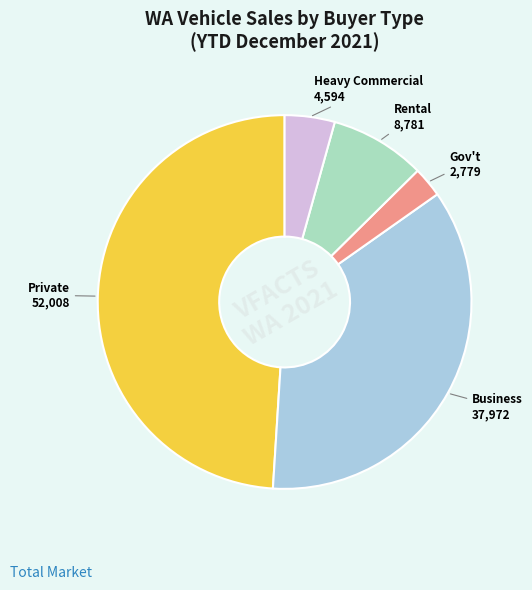

Is there a majority slice in this chart?

No